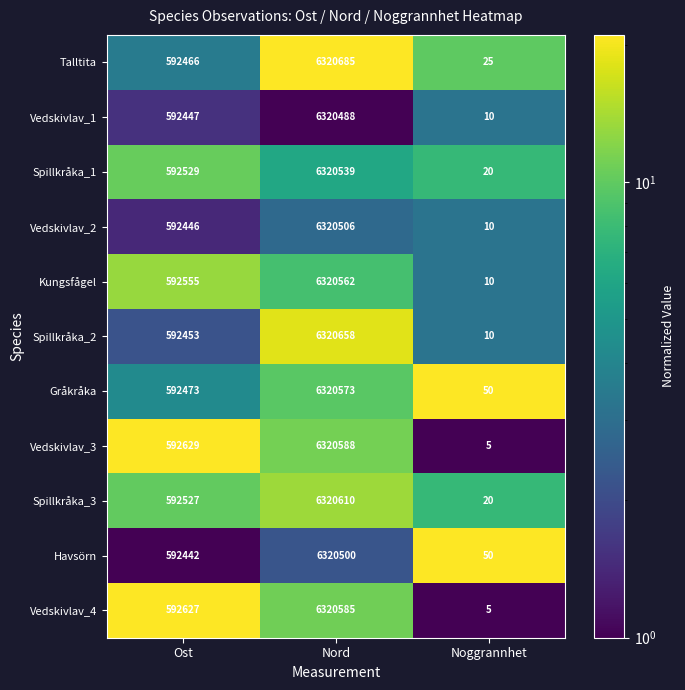

What is the approximate value of Vedskivlav_4 at Nord, to the nearest 100?

6320600